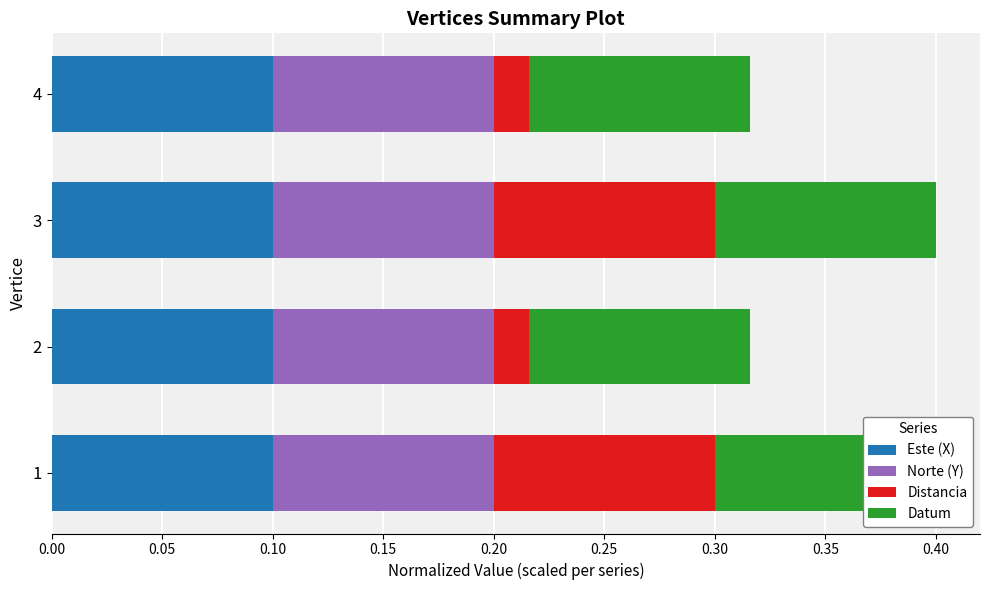

Between 0.10 and 0.15, which series saw the biggest shift?

Distancia